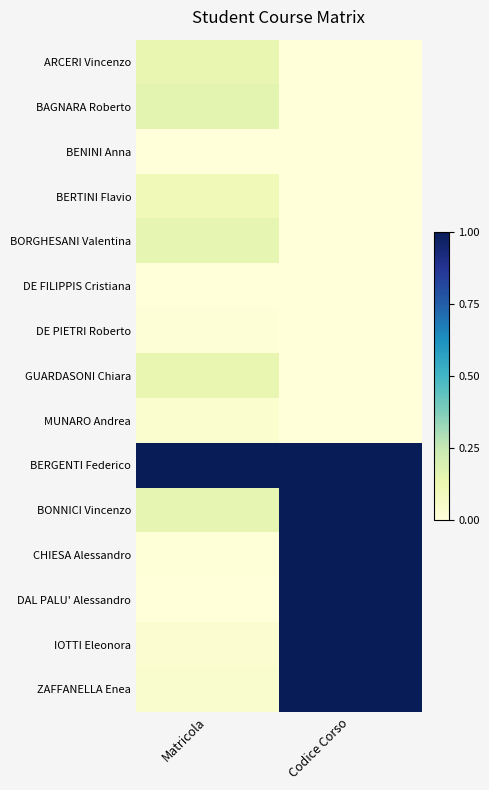

At how many categories does at least one series exceed 0?

2